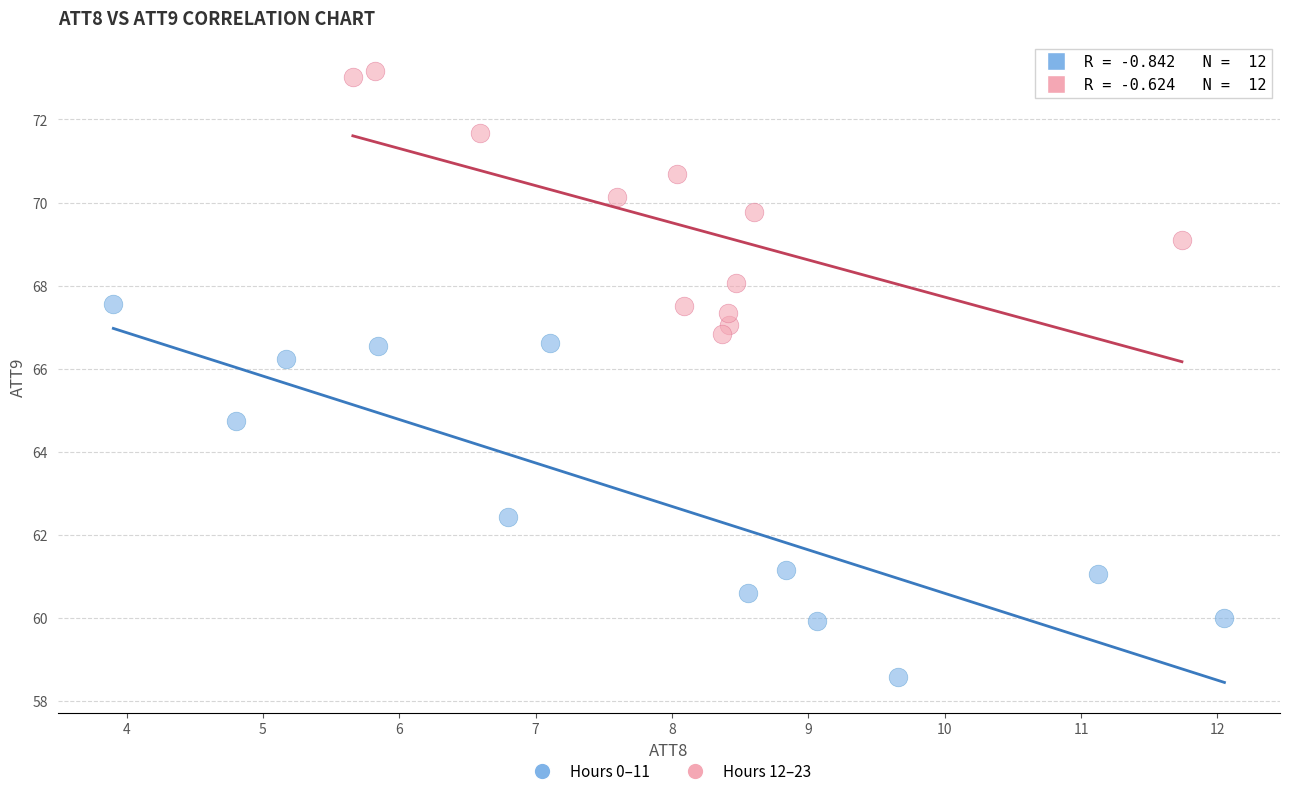

Which series contains the highest Y value?

Hours 12–23